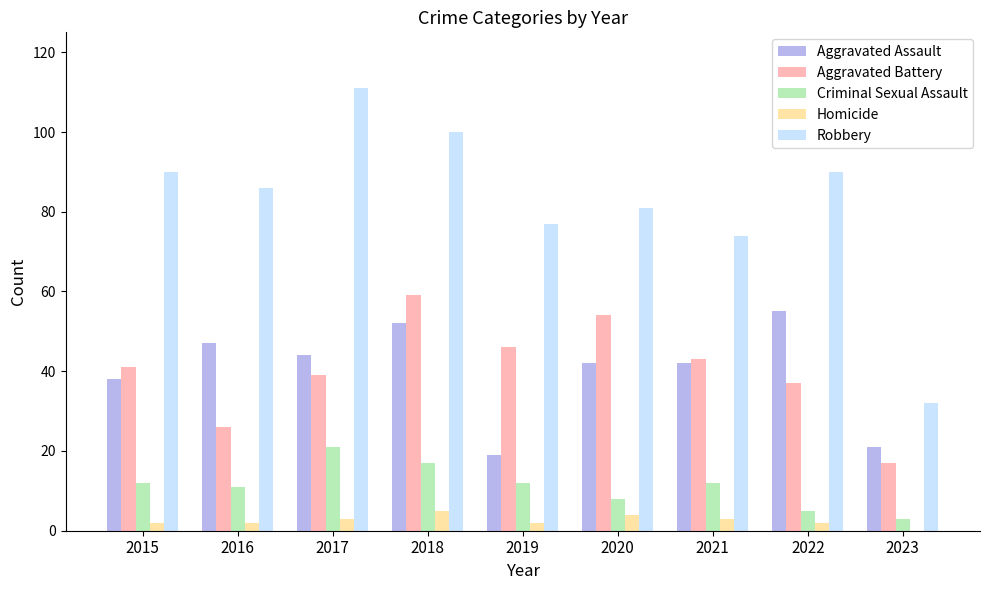

Which series has the largest total across all categories?

Robbery